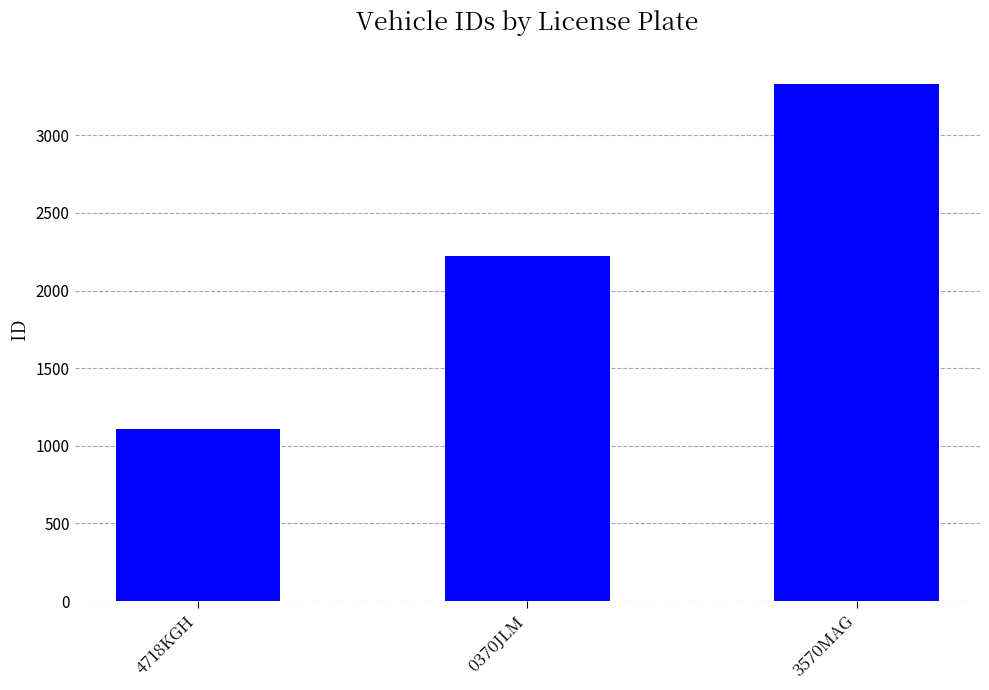

Reading left to right, extract all data points from this chart.

4718KGH=1111	0370JLM=2222	3570MAG=3333